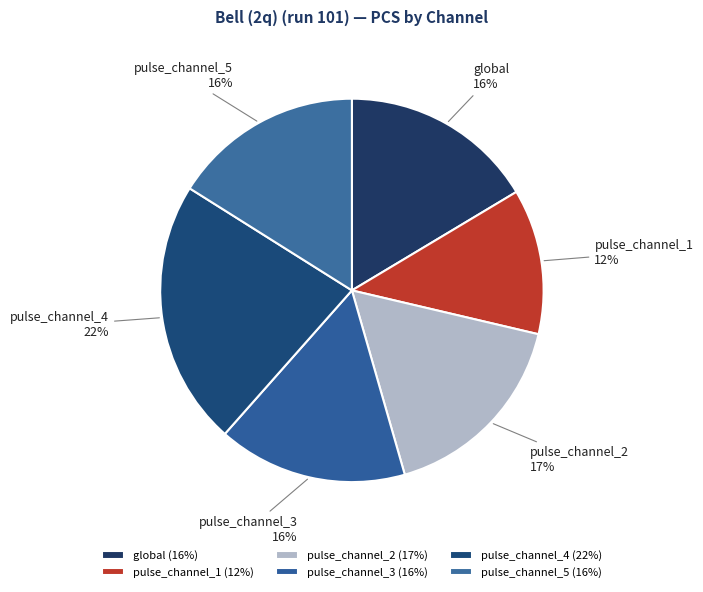

Combined, do pulse_channel_2 and pulse_channel_4 account for over 50%?

No